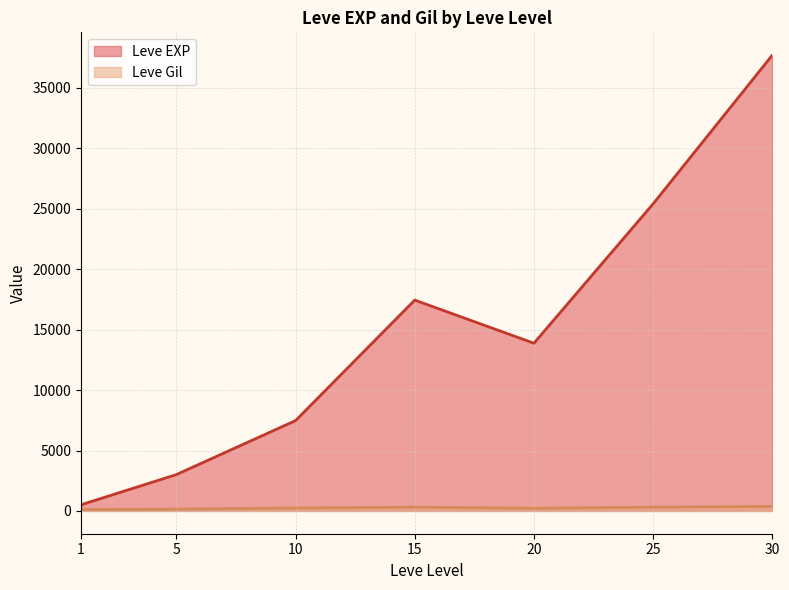

The value of Leve EXP at 15 is 27872.2. True or false?

False